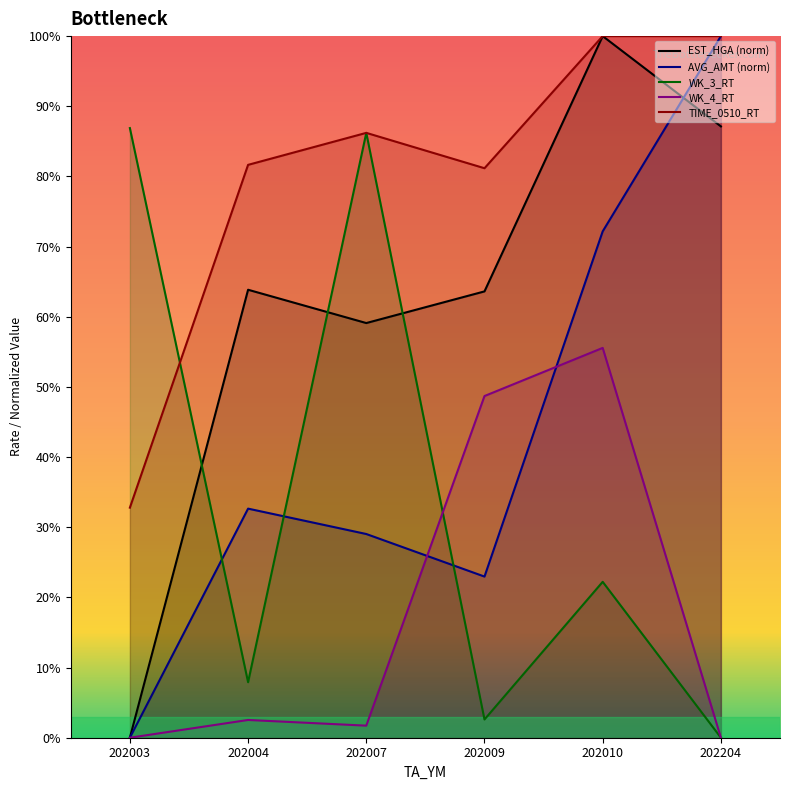

True or false: WK_3_RT has a value of 22.2 at 202010.

True